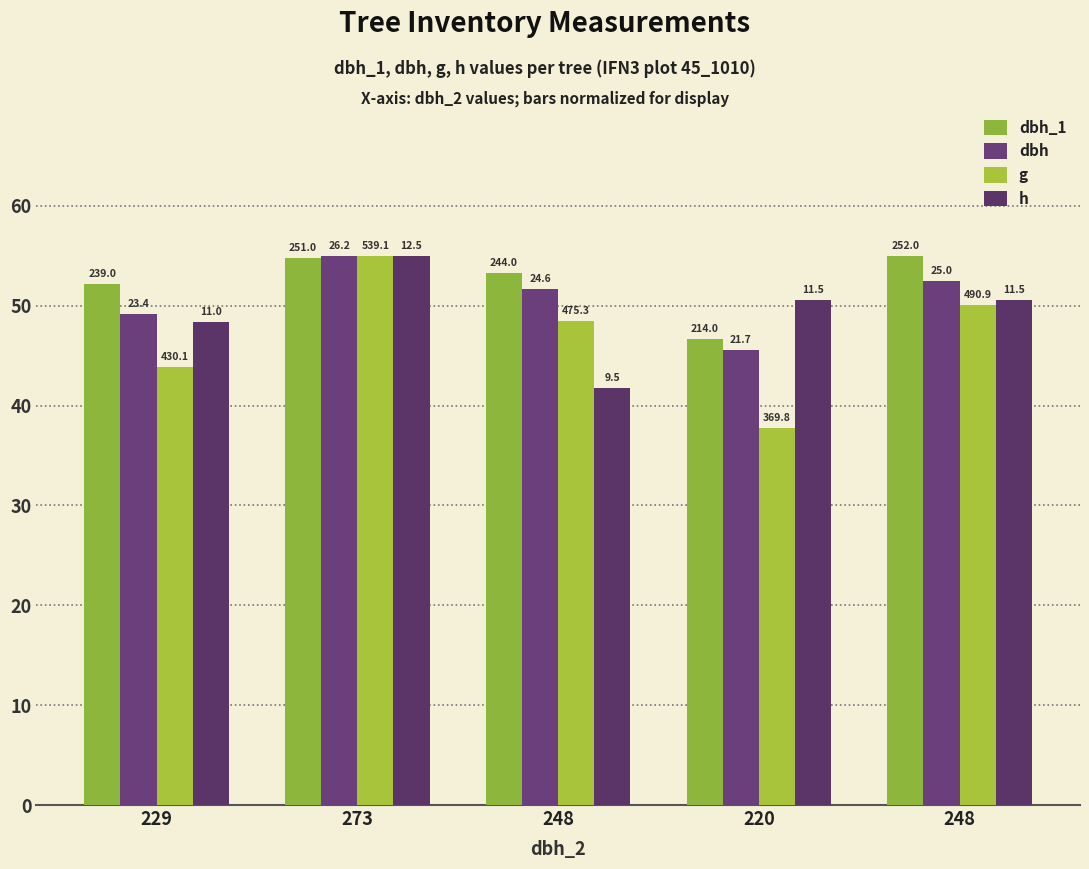

Rank the series at 248 from lowest to highest value.

h, g, dbh, dbh_1